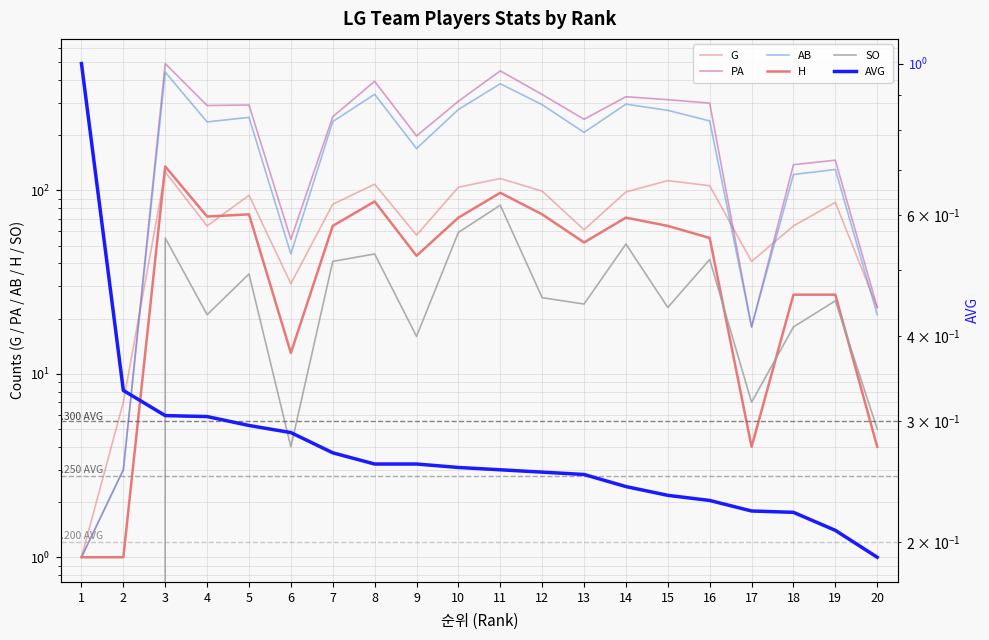

At which category is the sum across all series the highest?

3